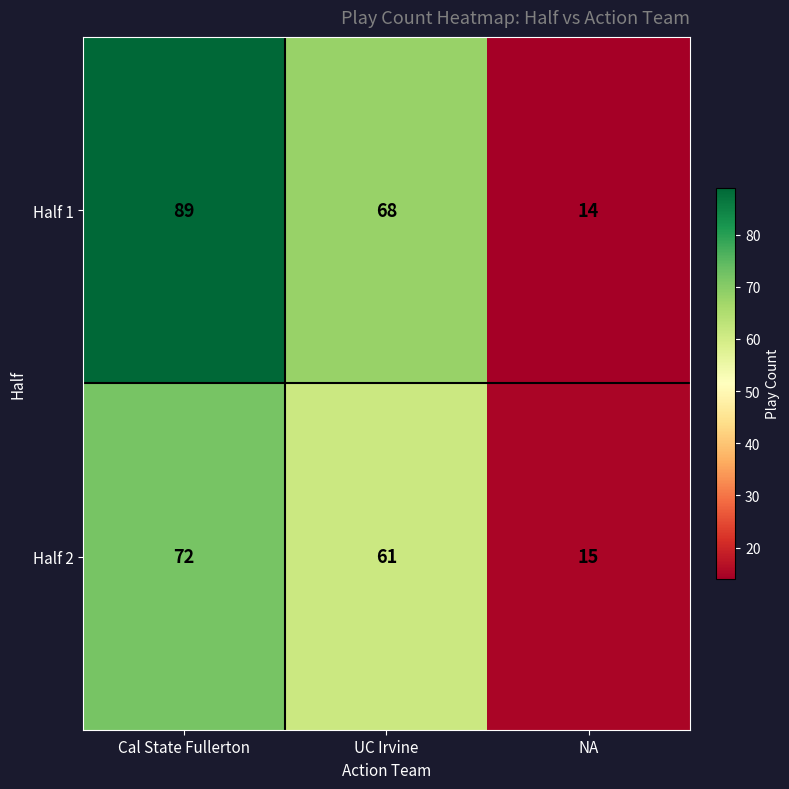

What is the maximum value shown in the chart?

89